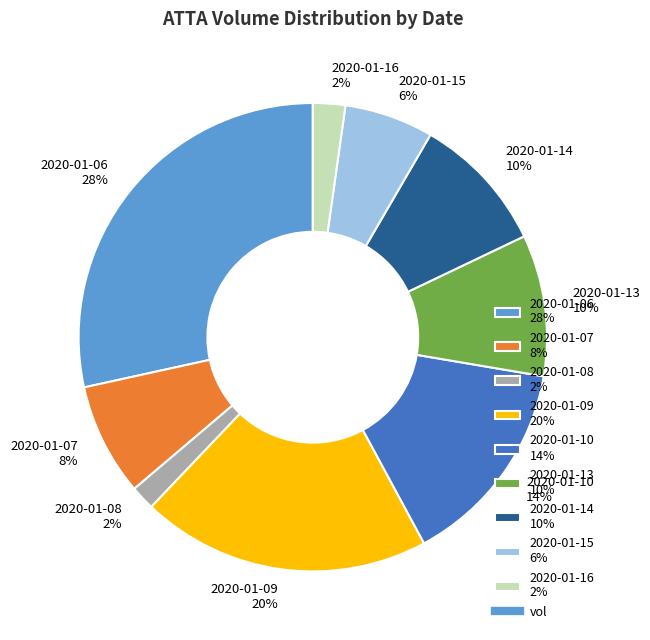

Which category has the biggest portion of the pie?

2020-01-06